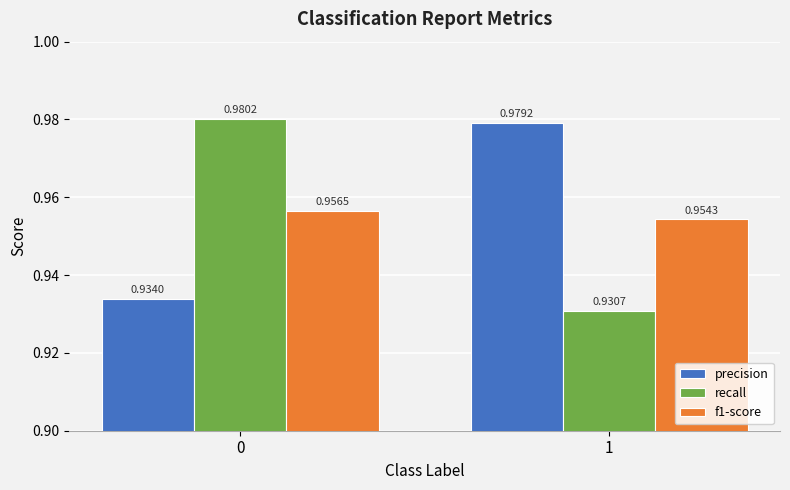

At which label does precision reach its peak?

1